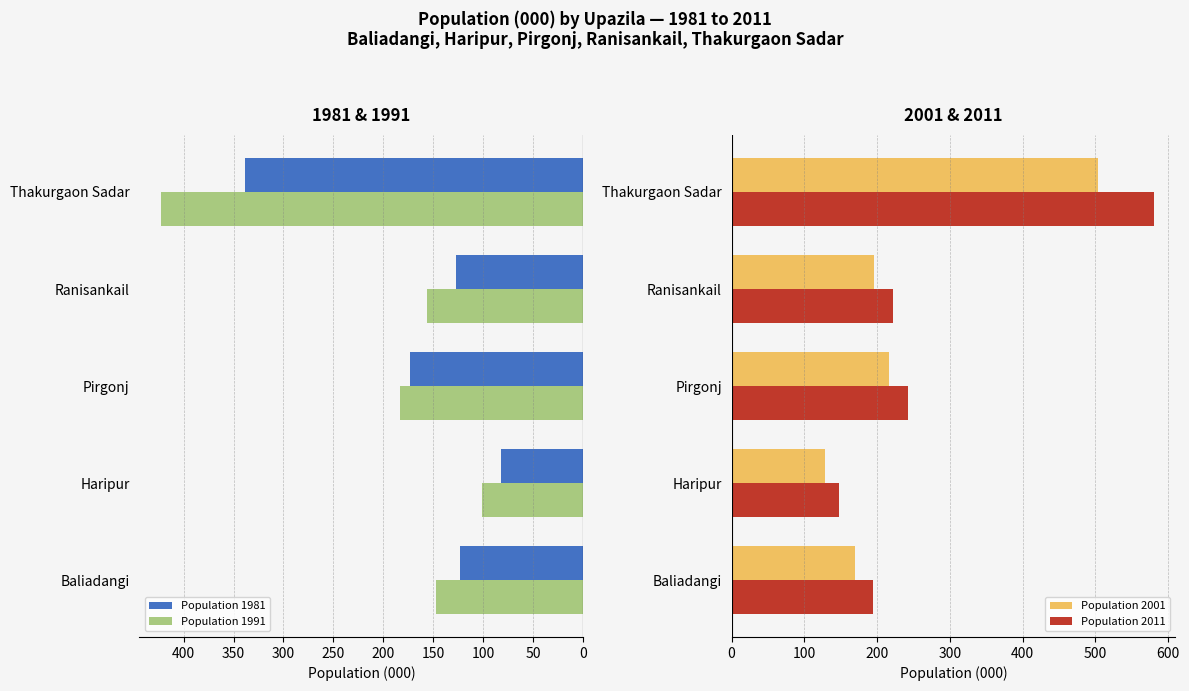

Rank the series by their maximum value, from lowest to highest.

Population 1981, Population 1991, Population 2001, Population 2011